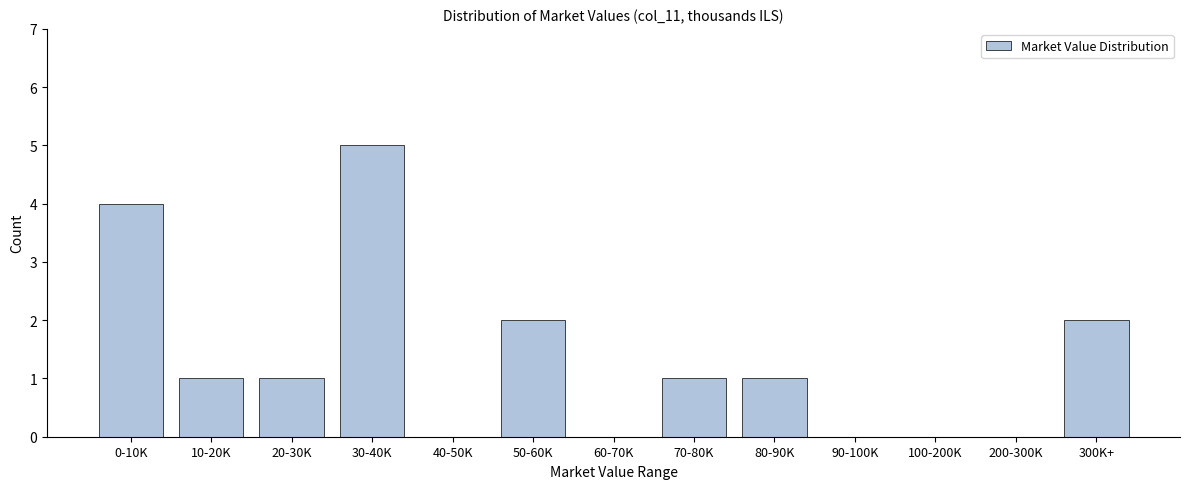

Reading left to right, what are all the values shown in this chart?

0-10K=4	10-20K=1	20-30K=1	30-40K=5	40-50K=0	50-60K=2	60-70K=0	70-80K=1	80-90K=1	90-100K=0	100-200K=0	200-300K=0	300K+=2